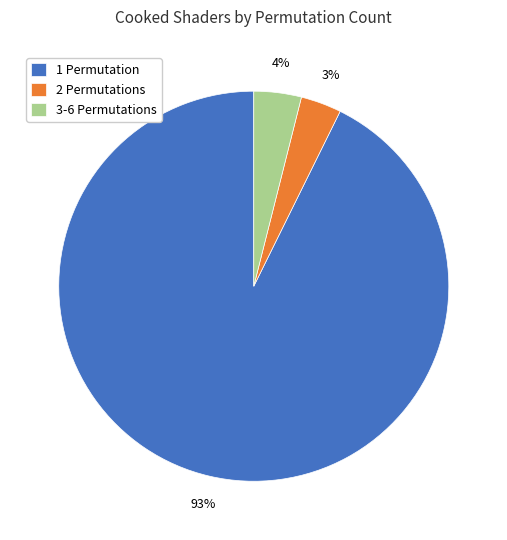

Combined, do 1 Permutation and 2 Permutations account for over 50%?

Yes